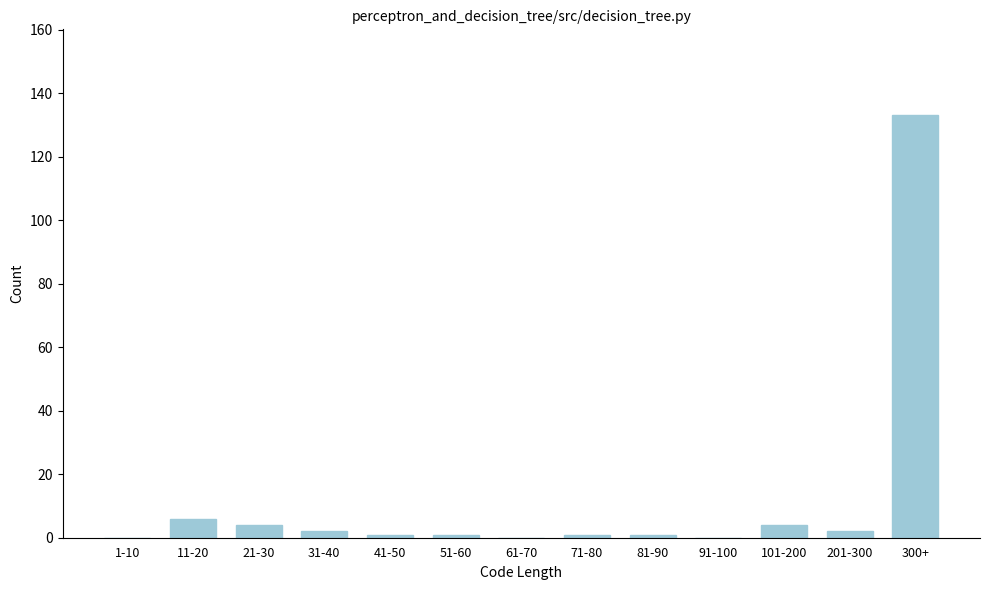

Reading right to left, what are all the values shown in this chart?

300+=133	201-300=2	101-200=4	91-100=0	81-90=1	71-80=1	61-70=0	51-60=1	41-50=1	31-40=2	21-30=4	11-20=6	1-10=0